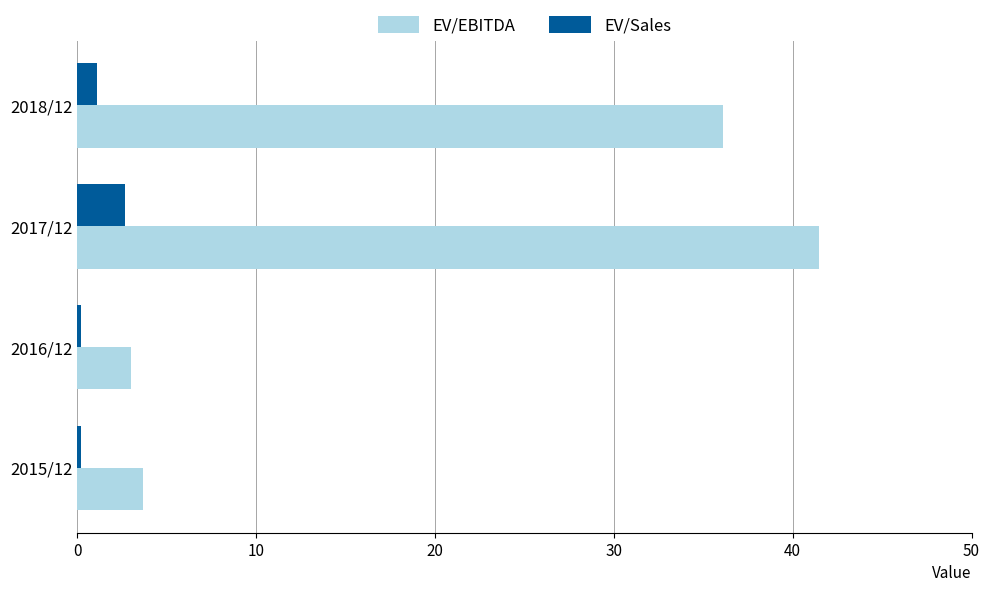

At how many categories does at least one series exceed 19?

2